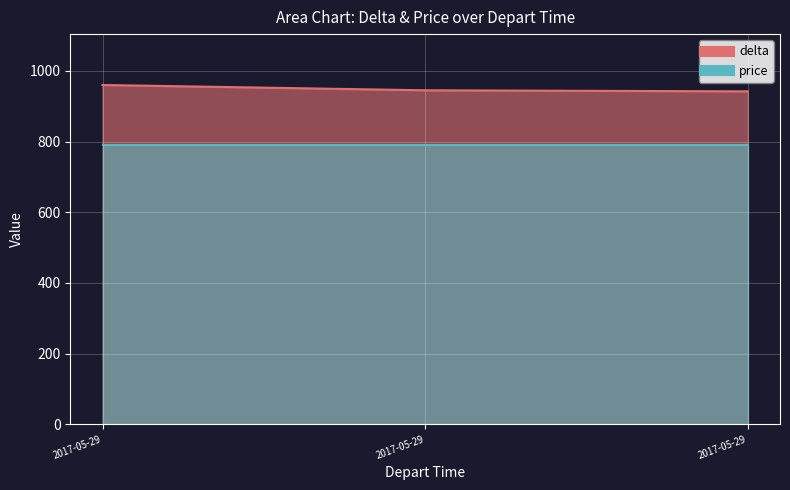

Which label corresponds to the smallest value in the chart?

2017-05-29